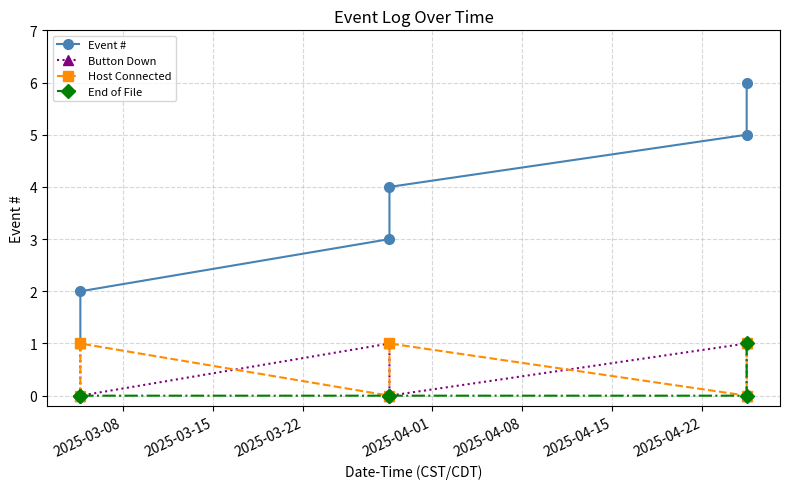

True or false: Host Connected and Event # cross at least once.

False